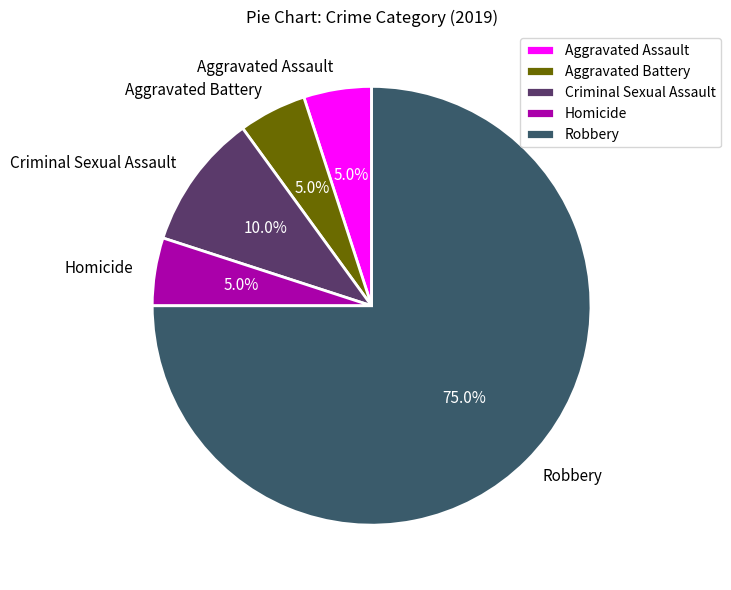

Count the number of slices in the pie.

5